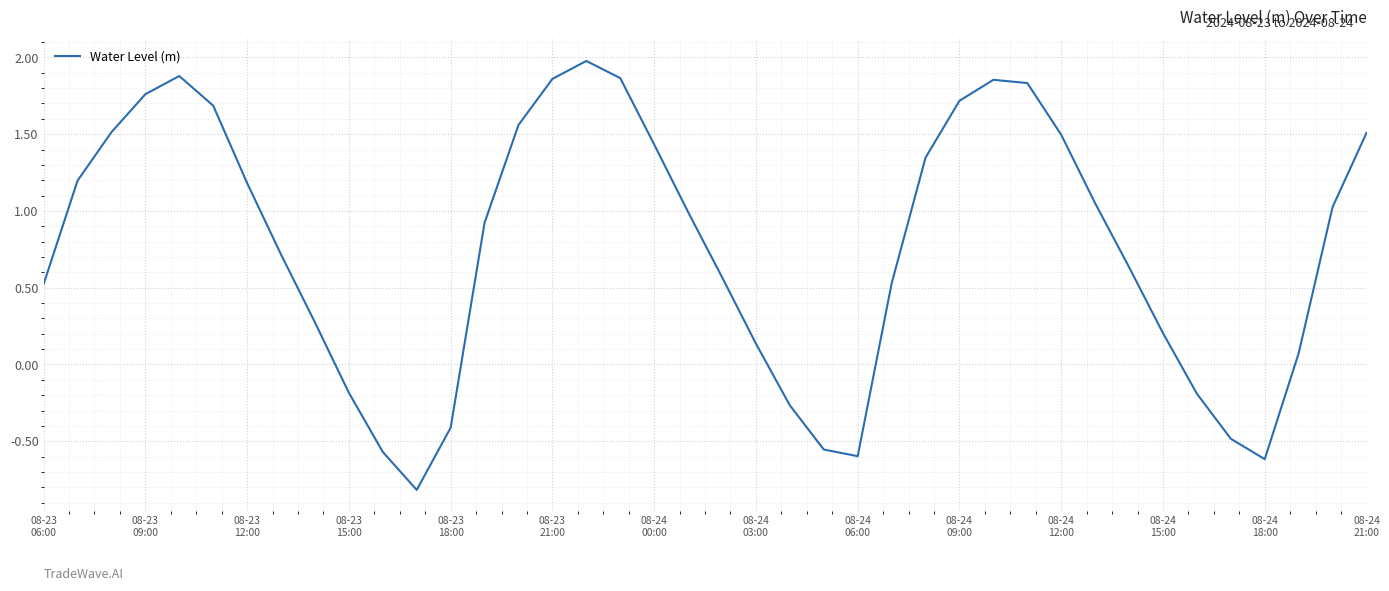

What is the maximum value shown in the chart?

2.0